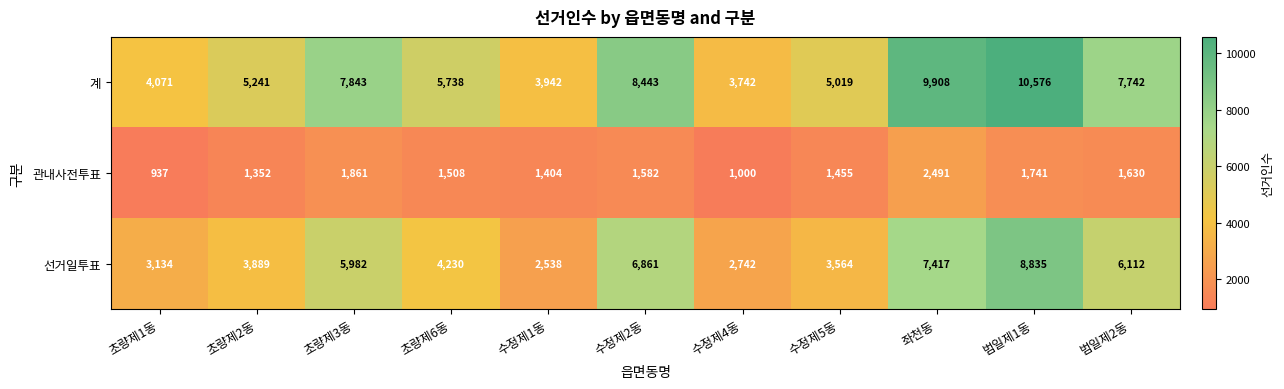

Which series has the largest total across all categories?

계